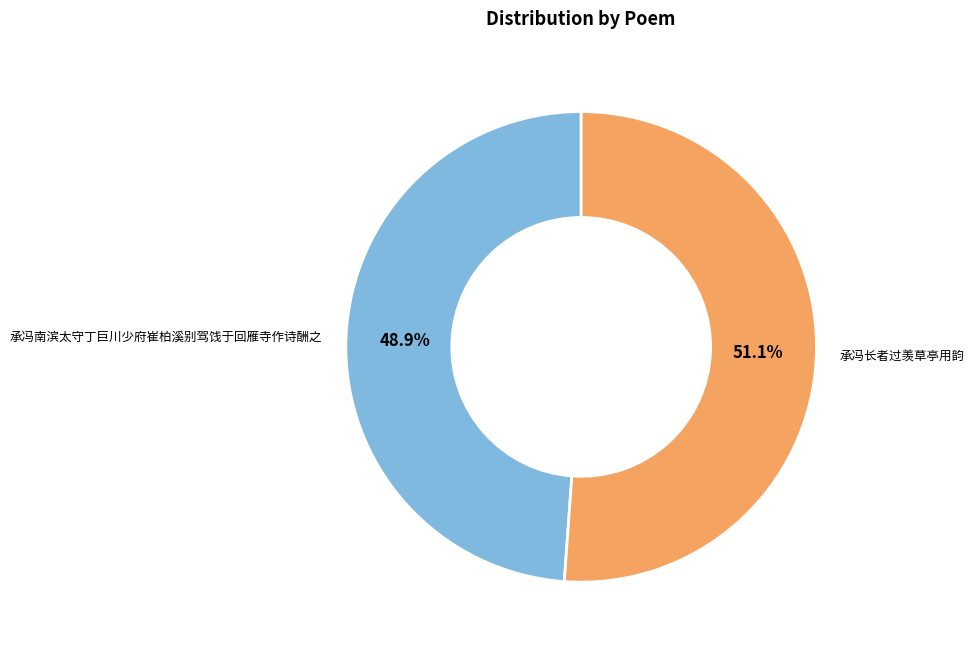

Which has a higher value, 承冯长者过羡草亭用韵 or 承冯南滨太守丁巨川少府崔柏溪别驾饯于回雁寺作诗酬之?

承冯长者过羡草亭用韵